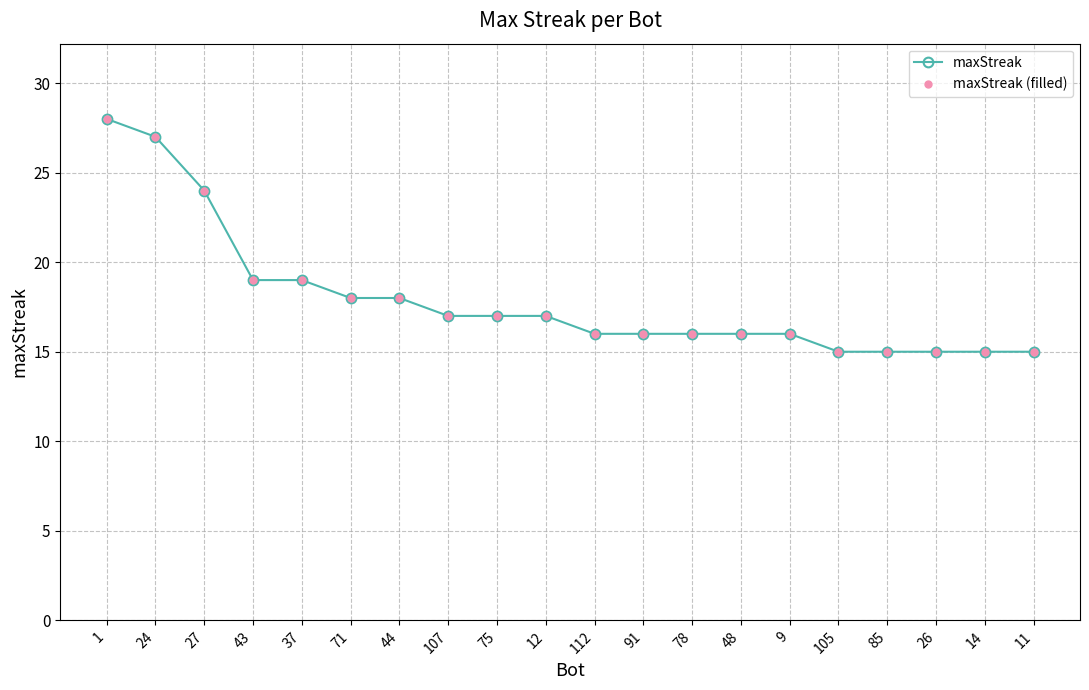

What position from the right is 1?

20